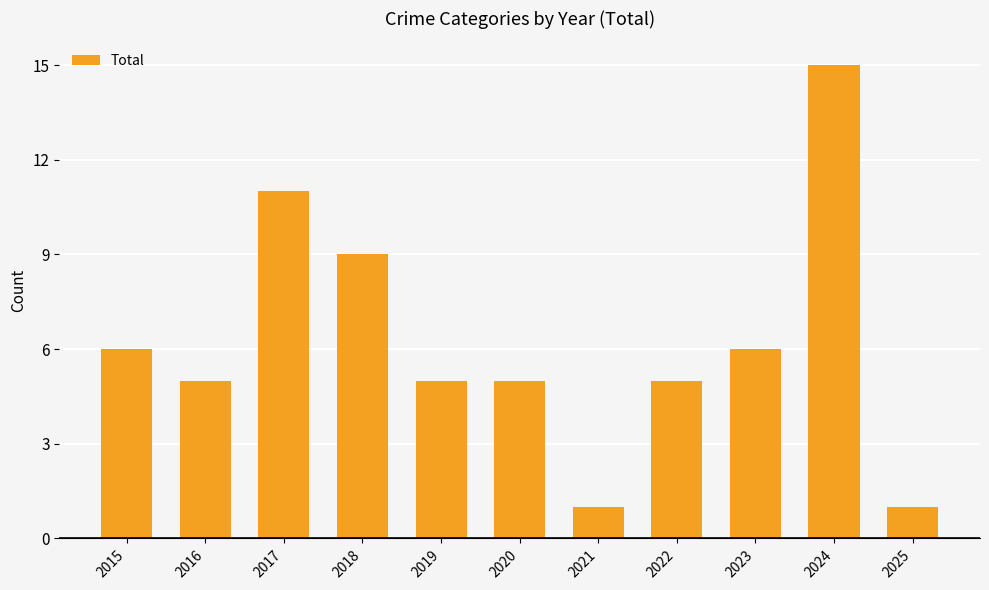

What is the value of the 5th bar from the left?

5